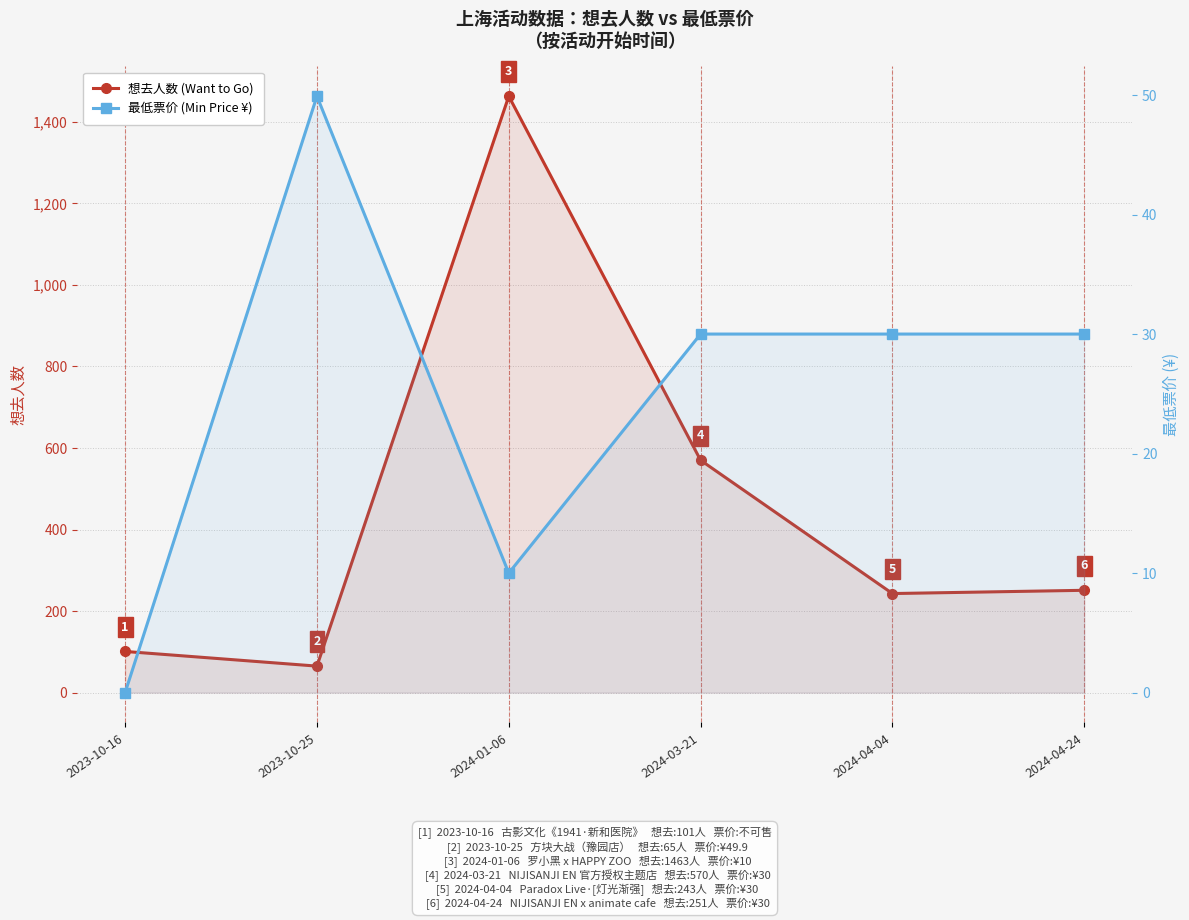

Between 2023-10-25 and 2024-03-21, which series saw the biggest shift?

想去人数 (Want to Go)